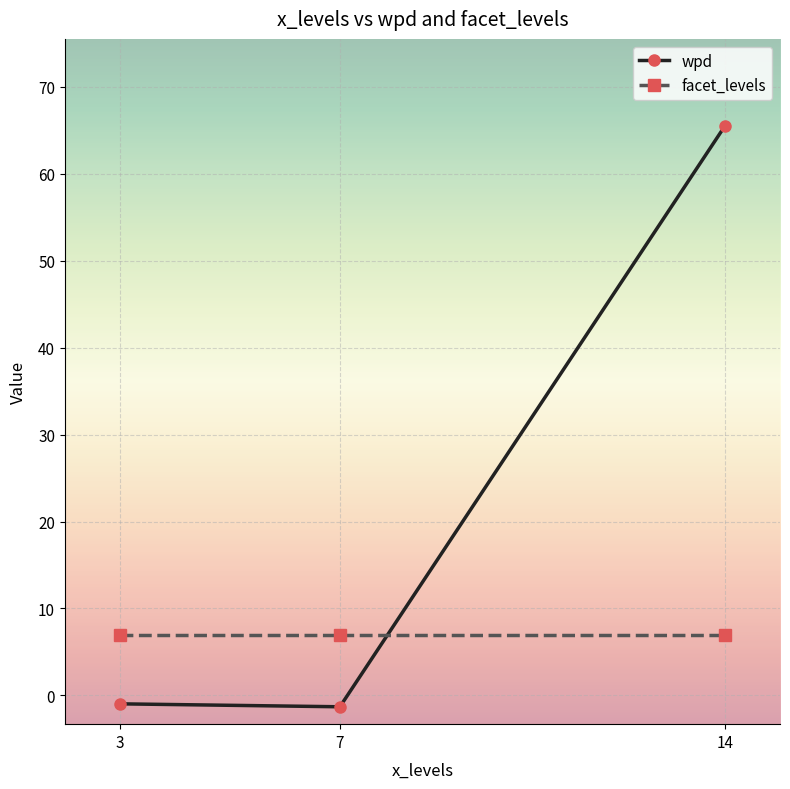

What is the total value across all series at 7?

5.7